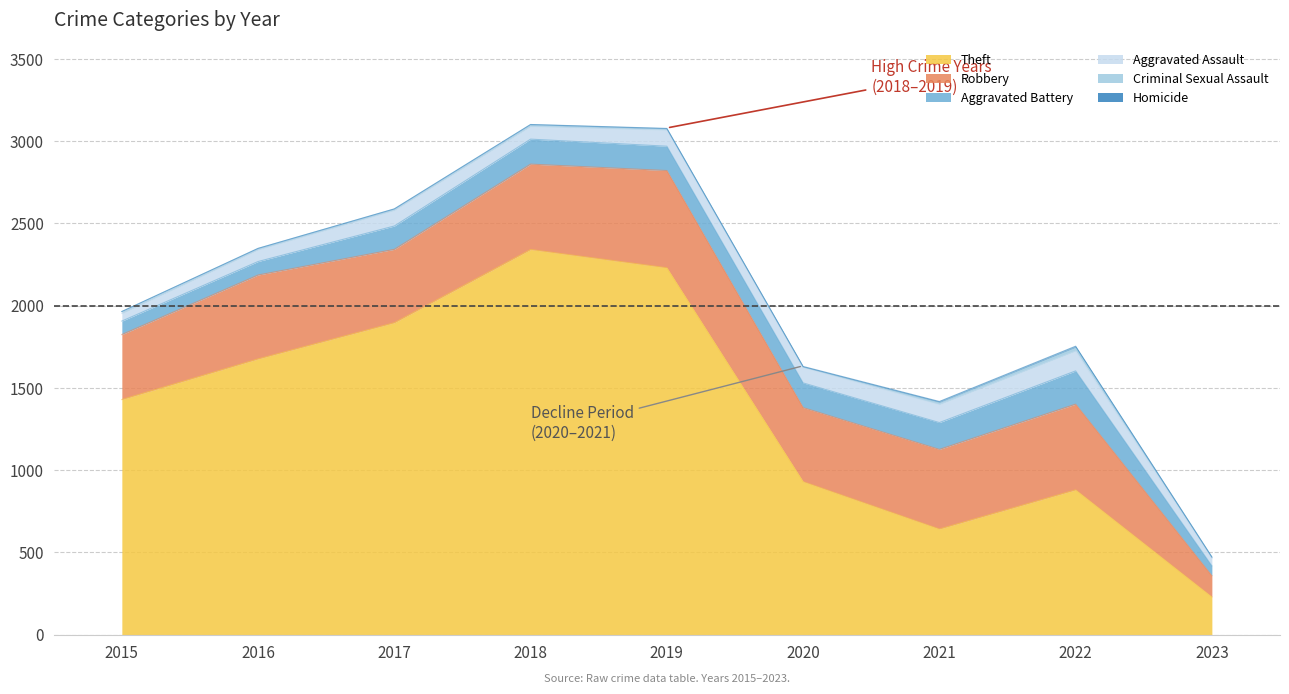

The Theft series shows 880 at 2022. True or false?

True